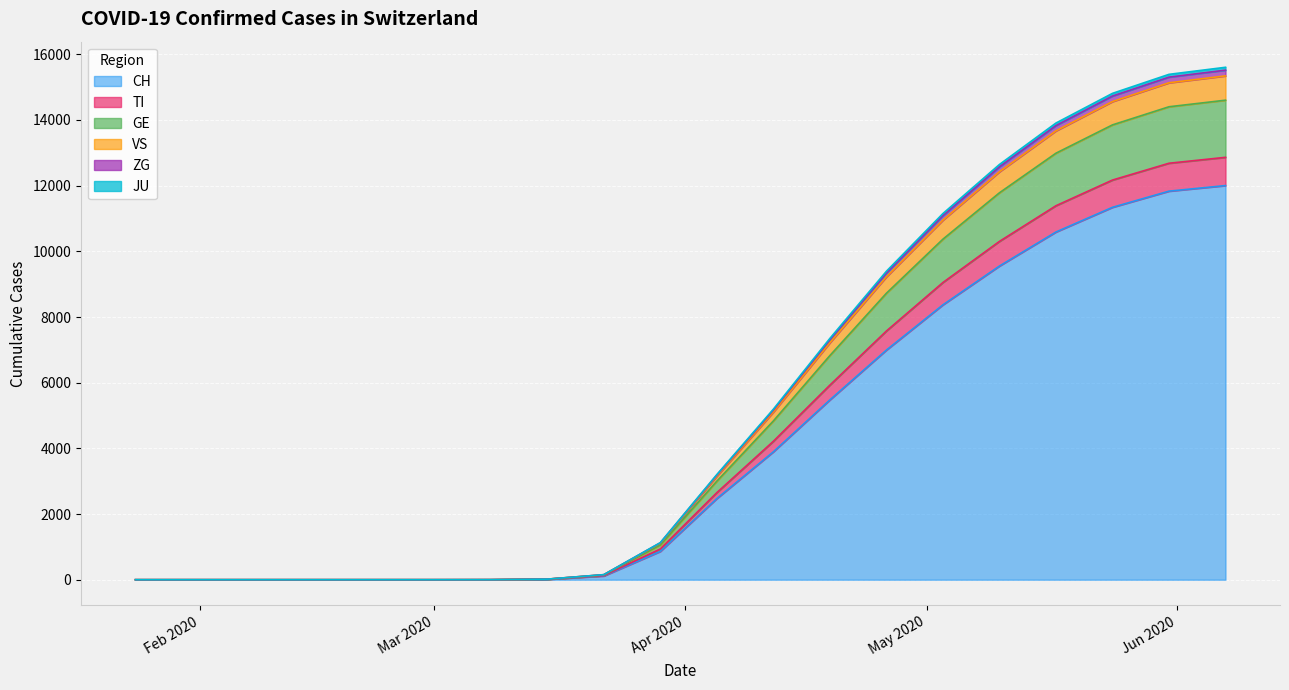

Is it true that CH equals 0 at Mar 2020?

True